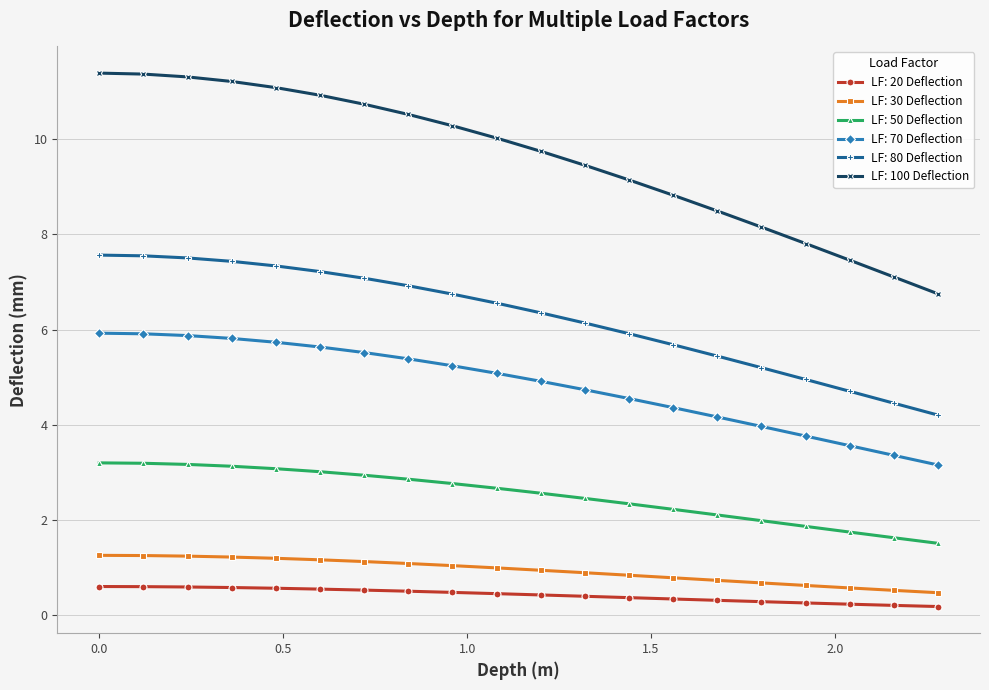

What is the maximum value for LF: 20 Deflection?

0.6